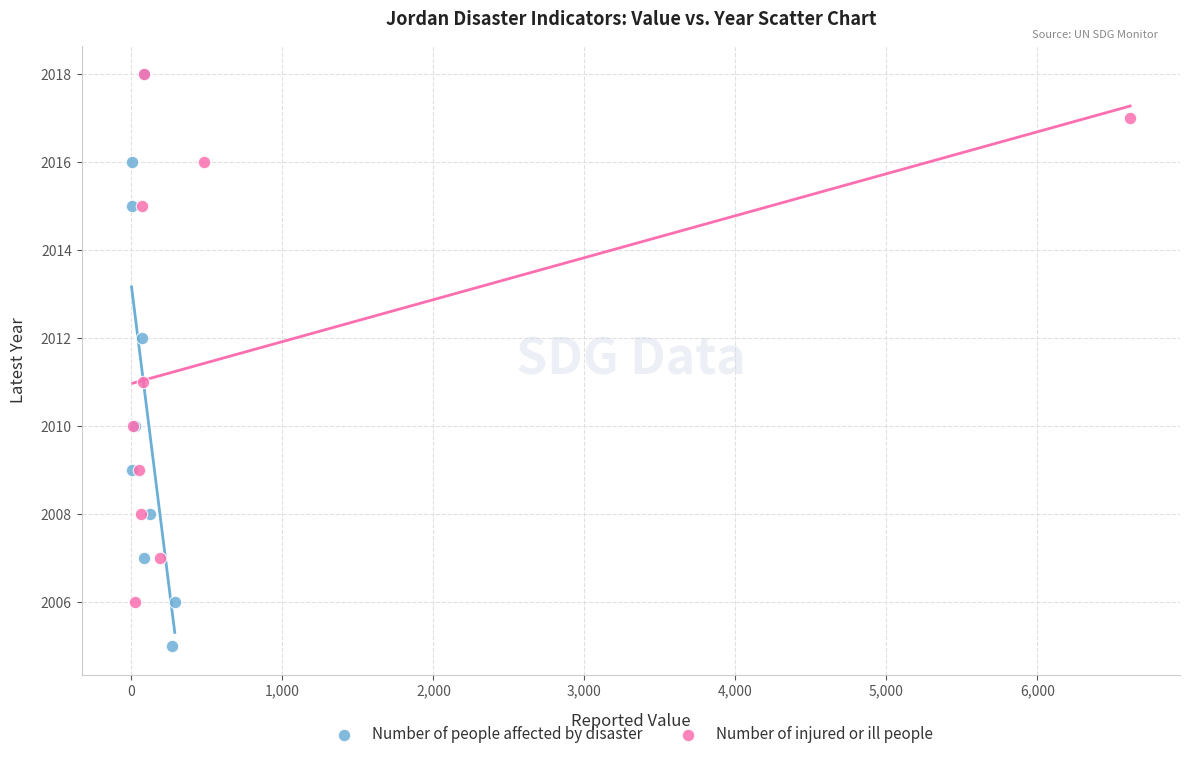

Which series has the largest Y range (max minus min)?

Number of people affected by disaster